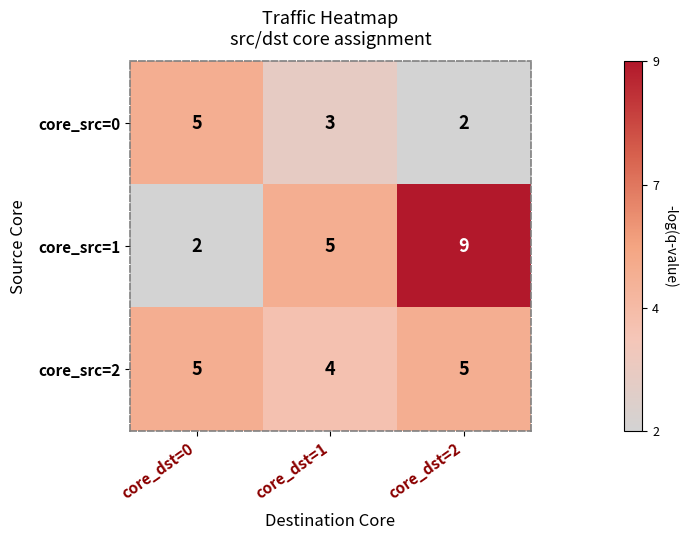

Which series has the largest range (max minus min)?

core_src=1